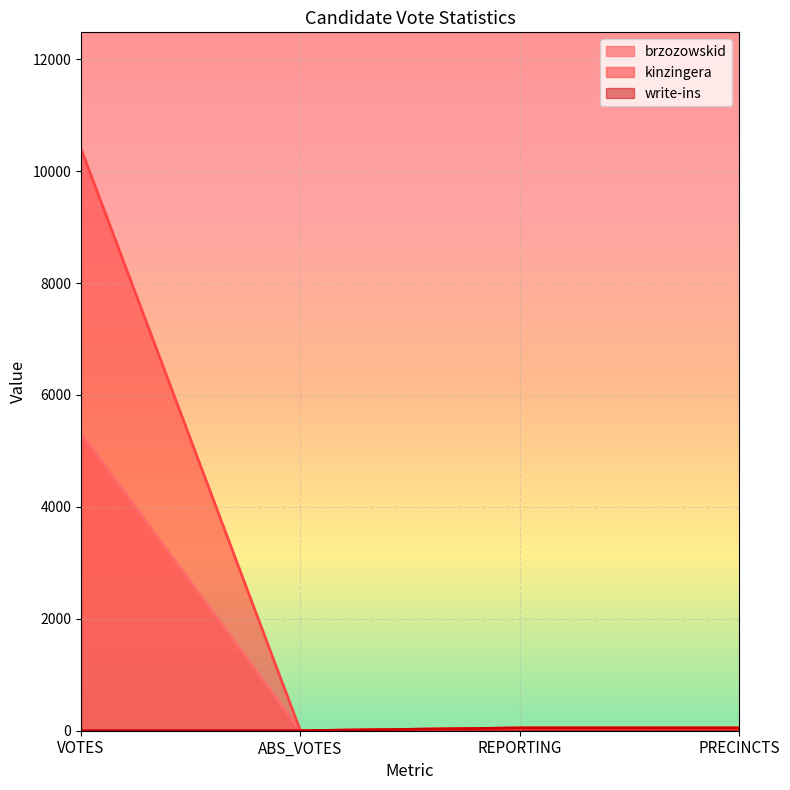

True or false: brzozowskid has more than 1 interior local peaks.

False